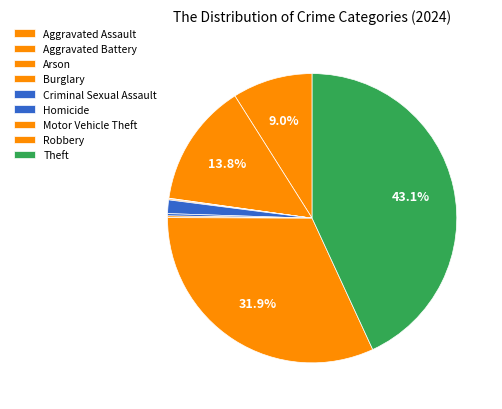

To the nearest percent, what is the average slice percentage?

11%